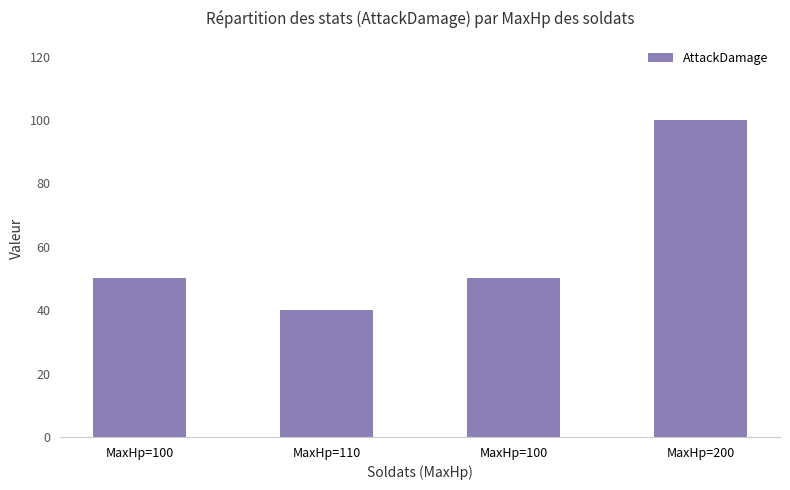

Are the bars horizontal?

No